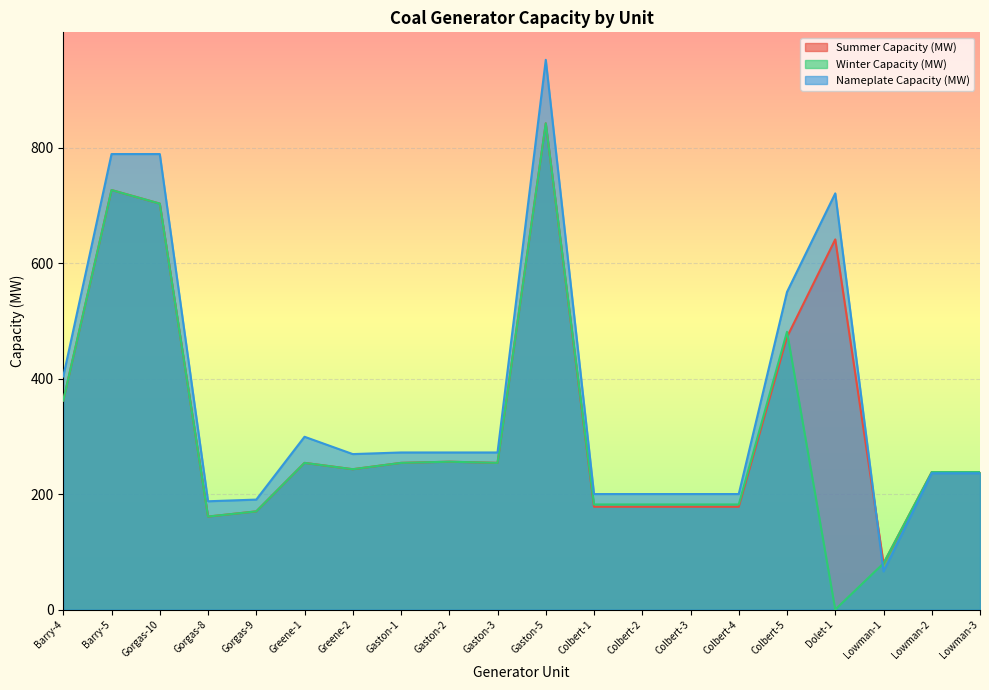

True or false: Summer Capacity (MW) has more than 1 points higher than both neighbors.

True